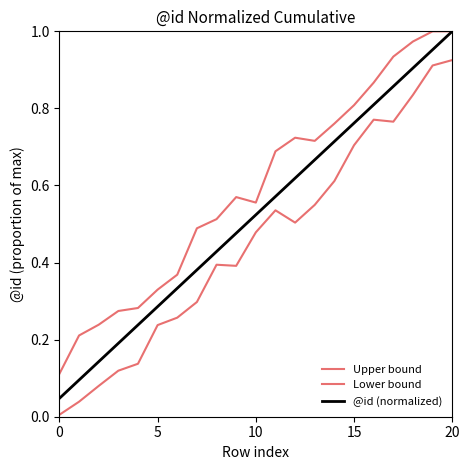

Does the chart have visible grid lines?

No